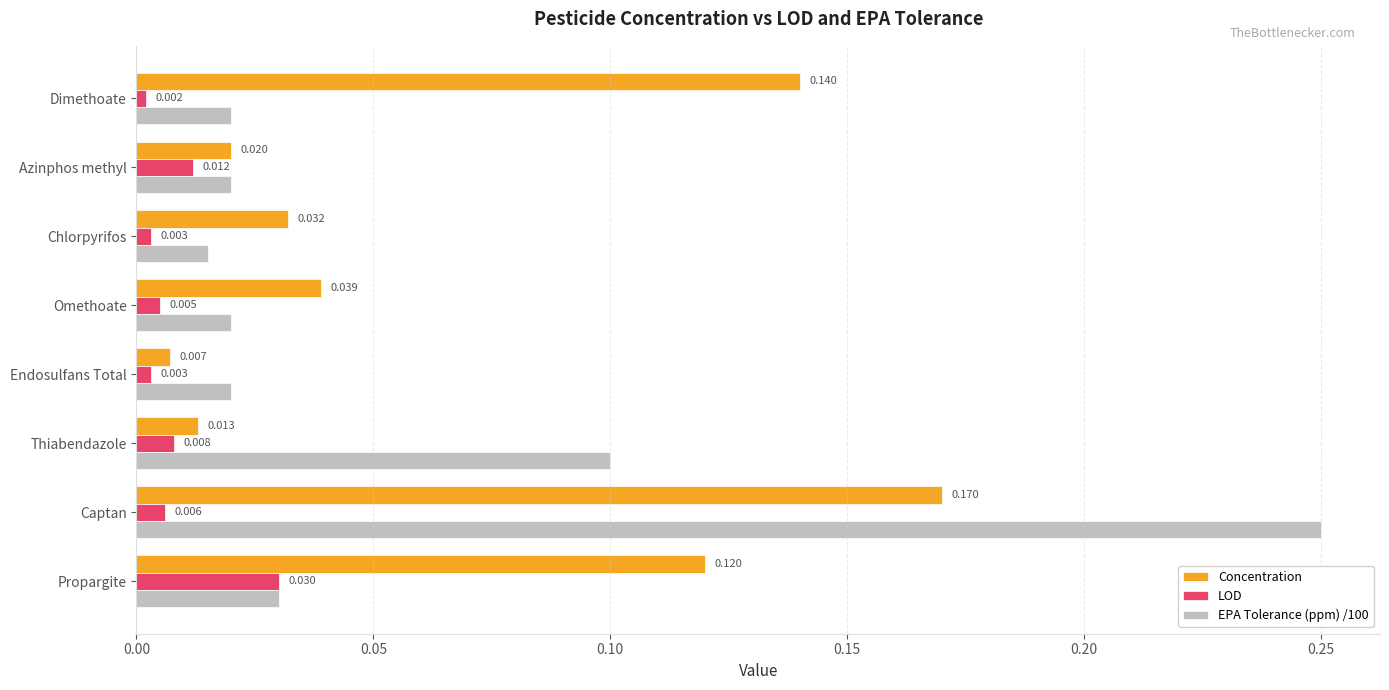

Which series changed the most between Propargite and Dimethoate?

LOD